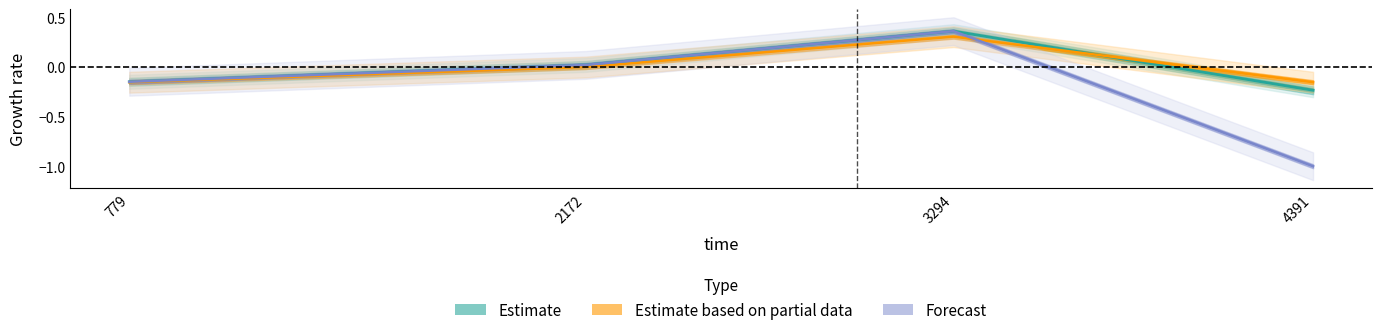

At which category is the sum across all series the highest?

3294